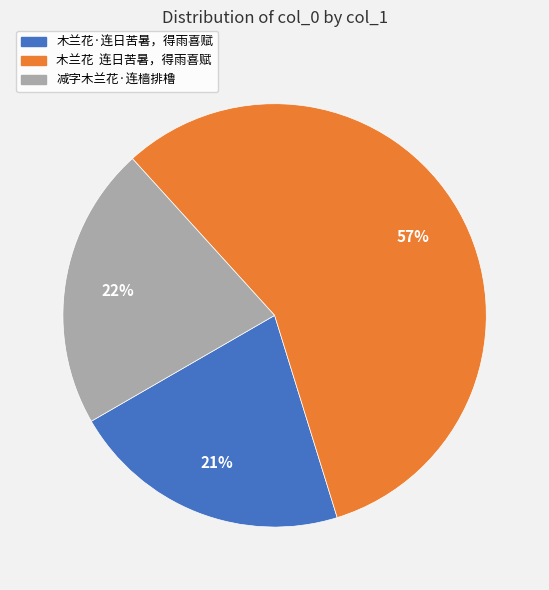

Between 木兰花 连日苦暑，得雨喜赋 and 木兰花·连日苦暑，得雨喜赋, which is larger?

木兰花 连日苦暑，得雨喜赋